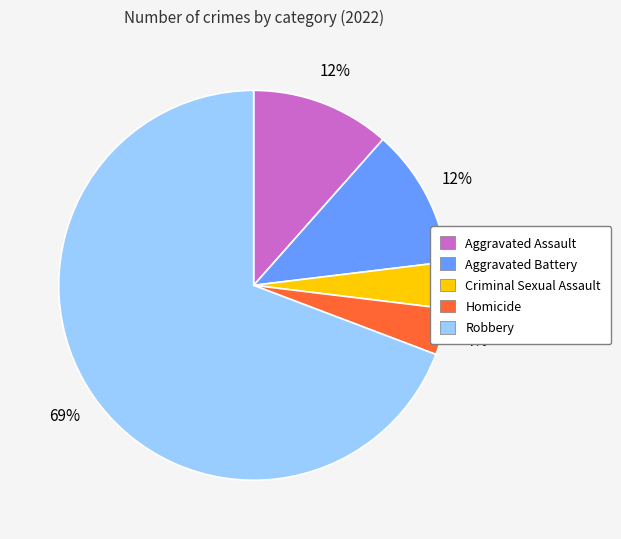

To the nearest percent, what is the average slice percentage?

20%